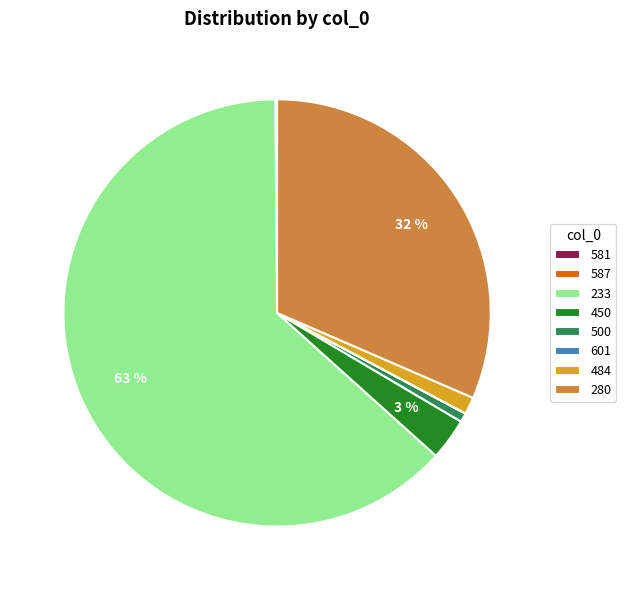

Between 484 and 233, which is larger?

233